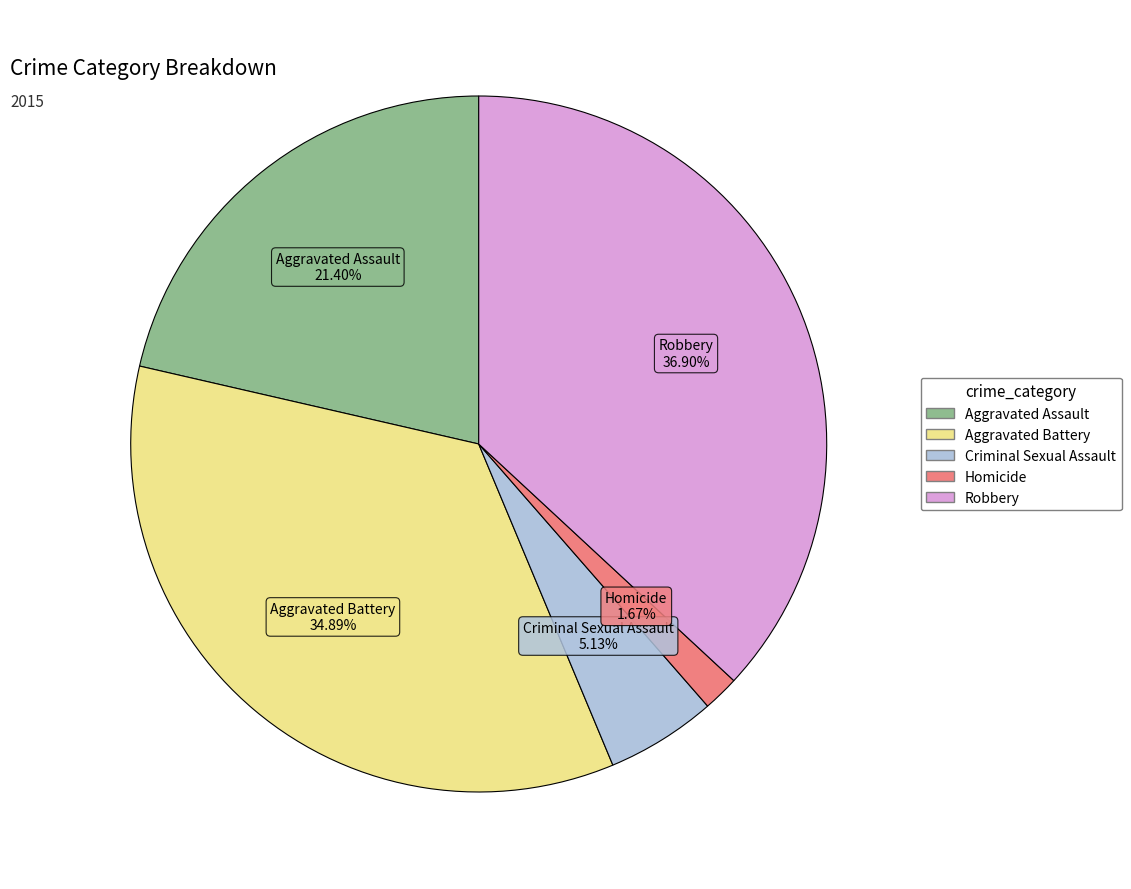

How many slices are in this pie chart?

5